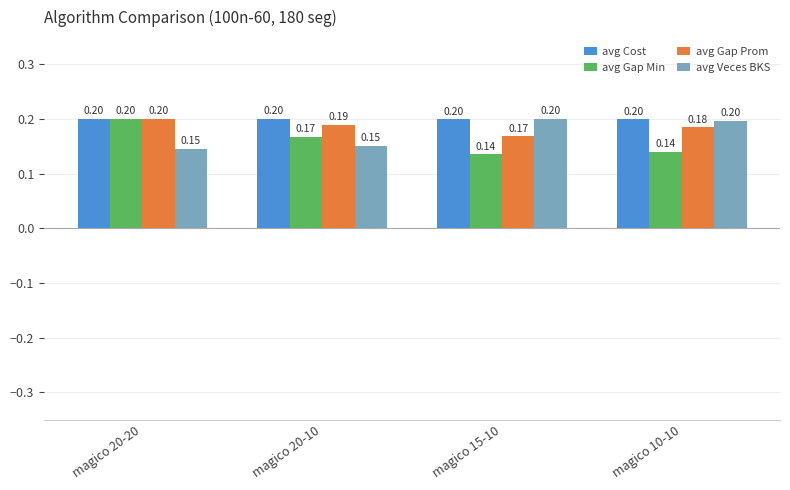

Is it true that avg Gap Prom equals 0.1 at magico 15-10?

False